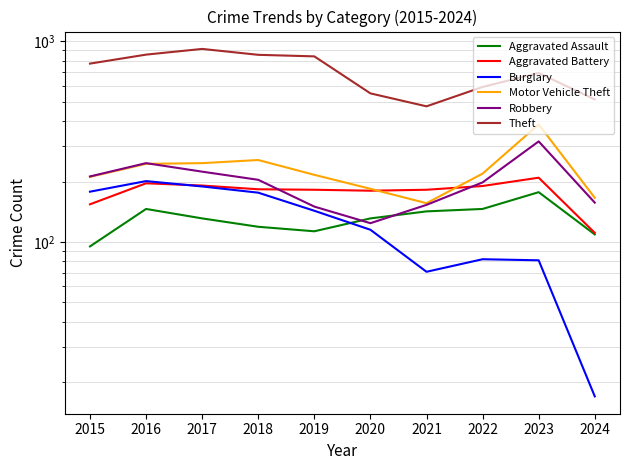

Is it true that Aggravated Battery equals 135 at 2016?

False